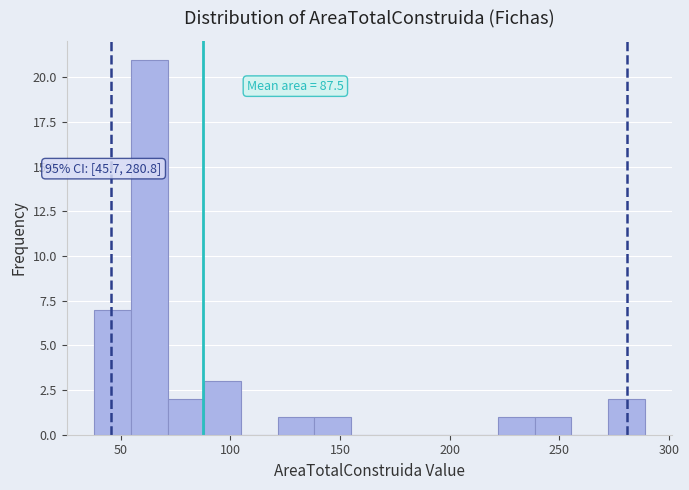

Read against the x-axis, roughly where is the centre of the tallest bar?

65